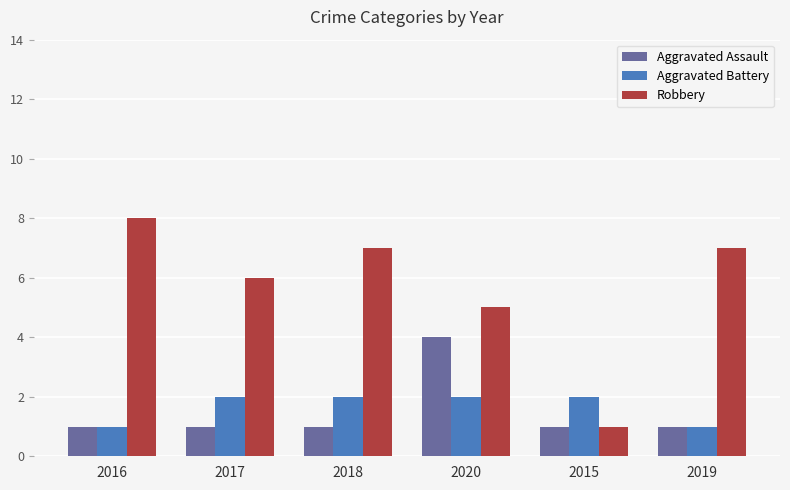

Rank the series by their maximum value, from highest to lowest.

Robbery, Aggravated Assault, Aggravated Battery